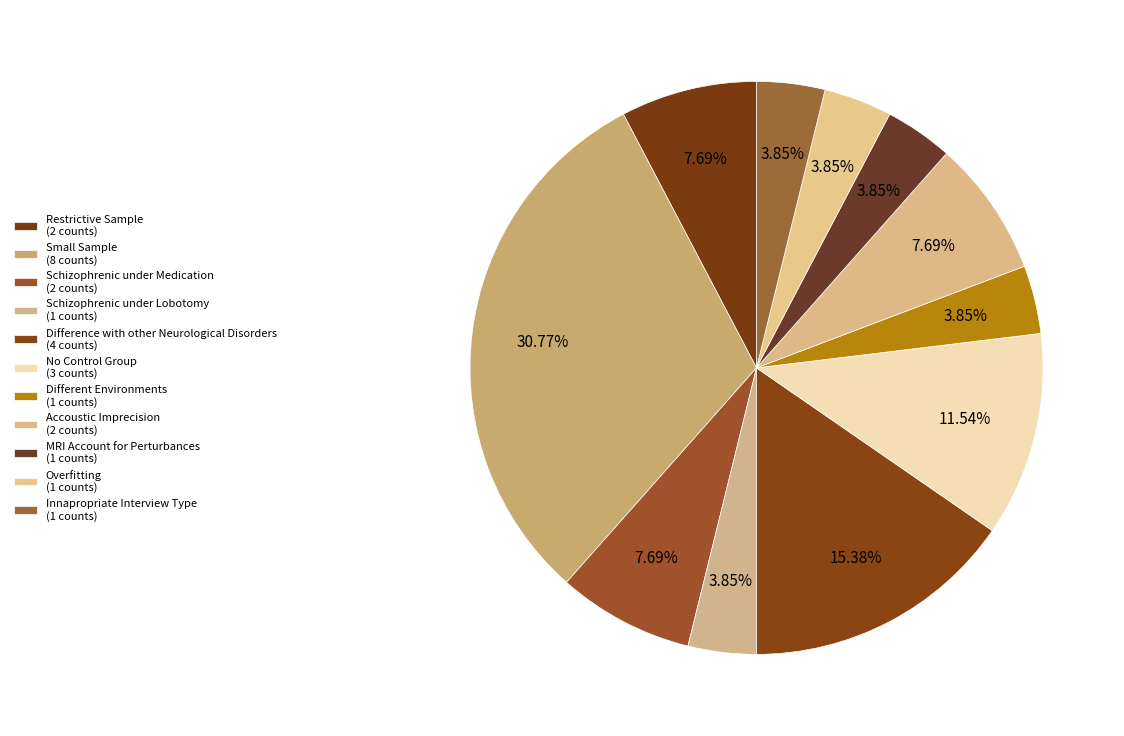

How many slices are in this pie chart?

11